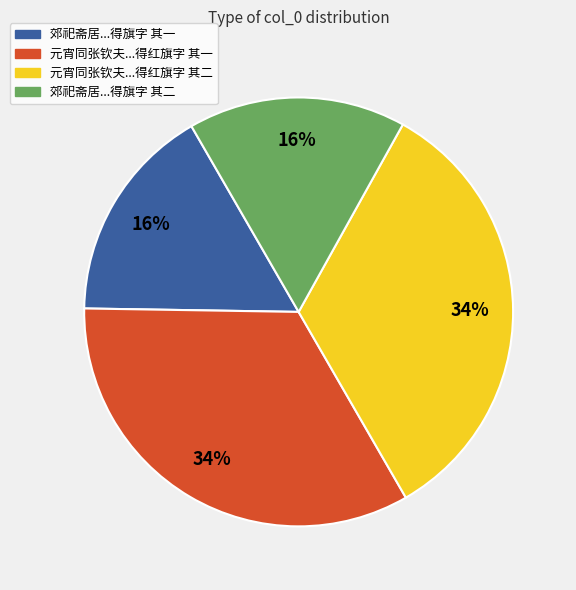

How many slices are in this pie chart?

4